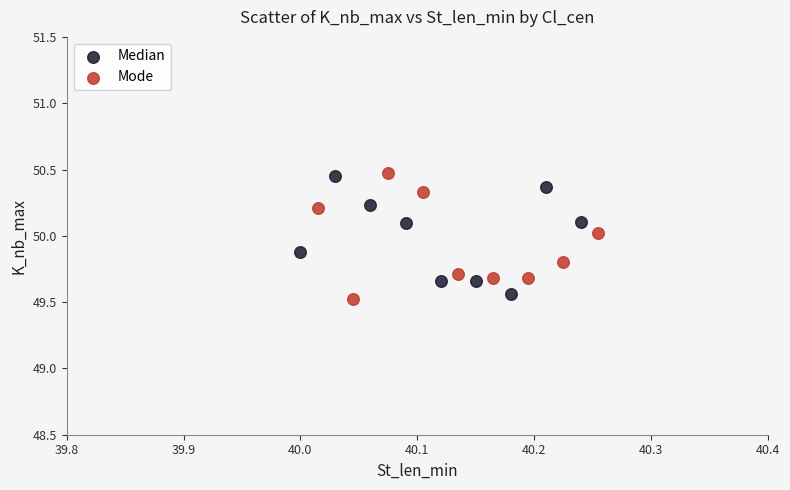

Which series has the largest Y range (max minus min)?

Mode